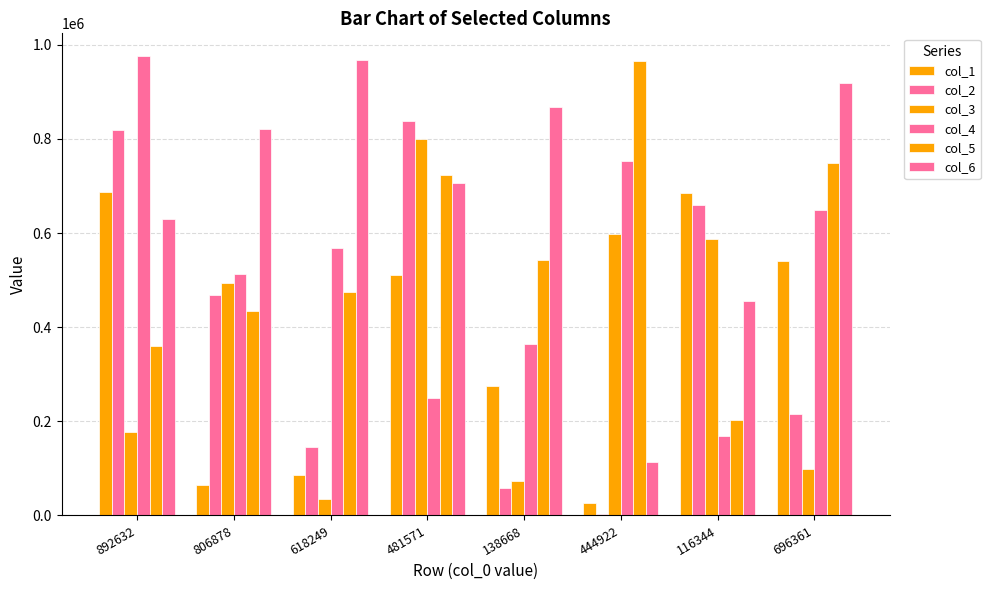

How many bars are there in each group?

6